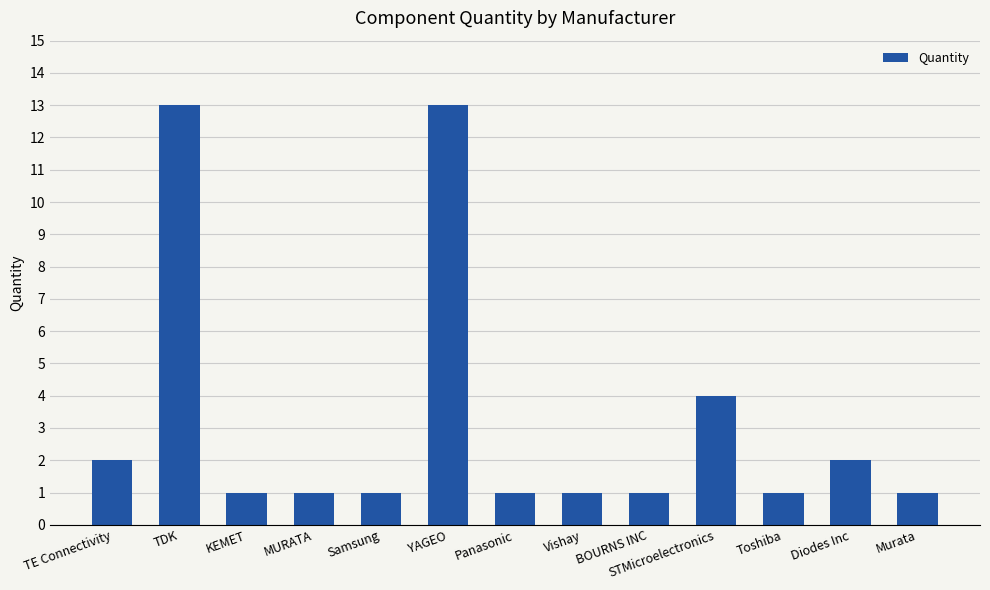

What is the difference between the maximum and minimum values?

12